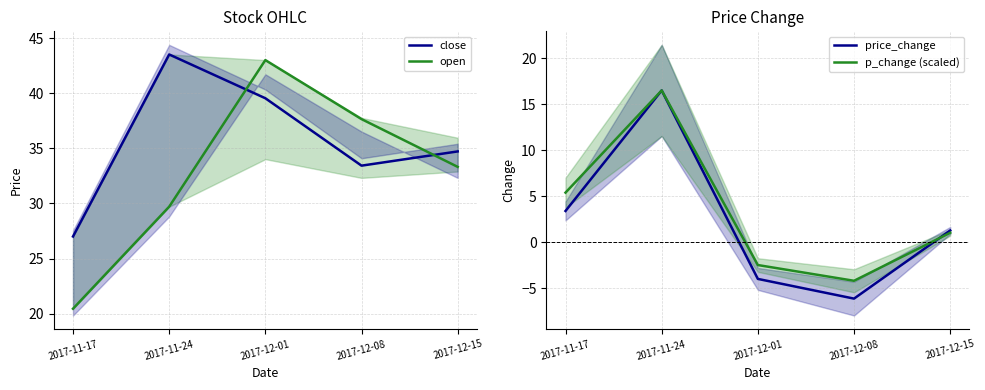

What is the total value across all series at 2017-12-01?

76.1